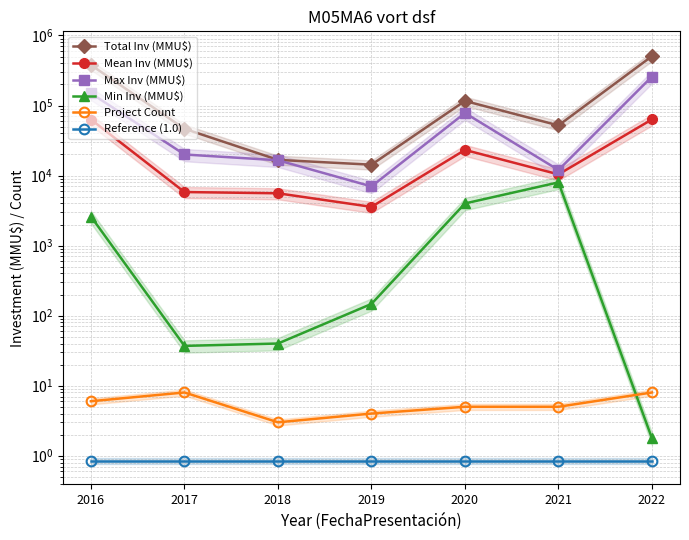

True or false: Max Inv (MMU$) has more than 0 interior local peaks.

True